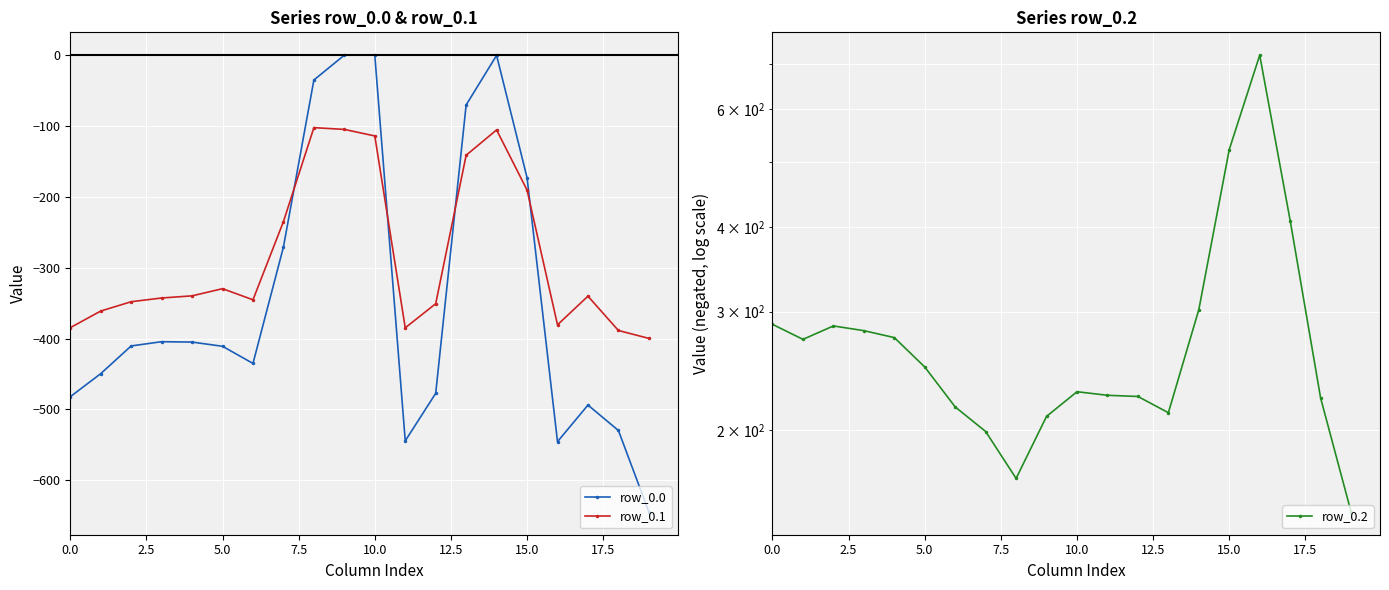

True or false: row_0.2 and row_0.0 intersect in this chart.

False